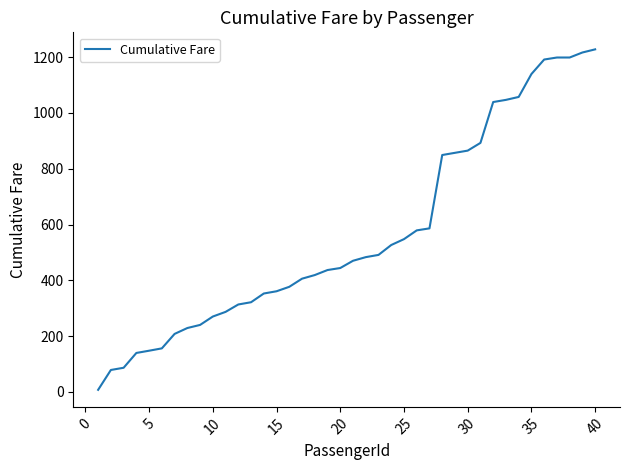

What is the maximum value shown in the chart?

1228.2